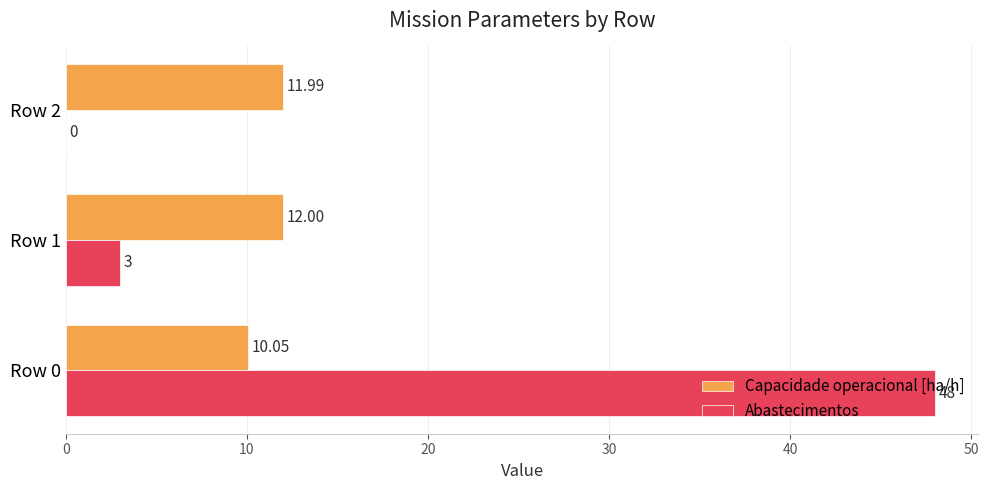

What is the total value across all series at Row 1?

15.0